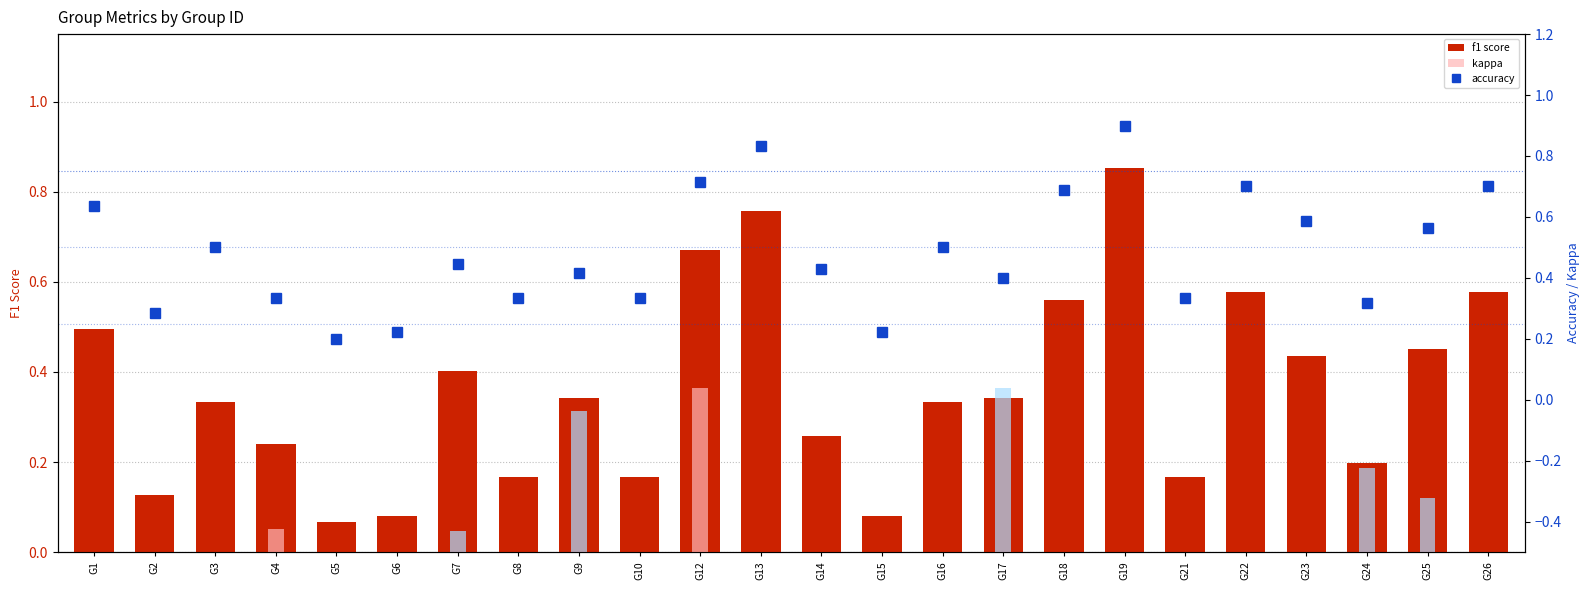

What is the sum of all f1 score values?

8.7